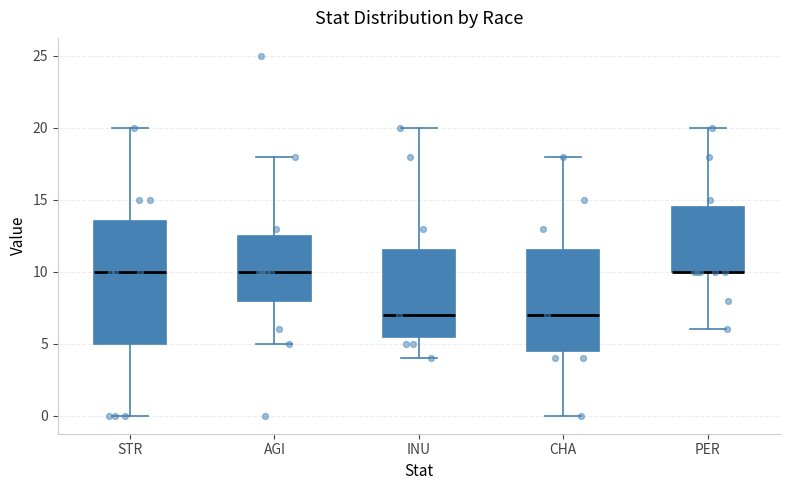

Reading left to right, read every box against the y-axis: the position of its median line, the range the box covers, and the ends of its whiskers. The values are not printed on the chart, so give them approximately, as read against the axis.

STR: median 10.0, box 5.0 to 13.5, whiskers 0.0 to 20.0
AGI: median 10.0, box 8.0 to 12.5, whiskers 5.0 to 18.0
INU: median 7.0, box 5.5 to 11.5, whiskers 4.0 to 20.0
CHA: median 7.0, box 4.5 to 11.5, whiskers 0.0 to 18.0
PER: median 10.0 (drawn on the box's lower edge), box 10.0 to 14.5, whiskers 6.0 to 20.0